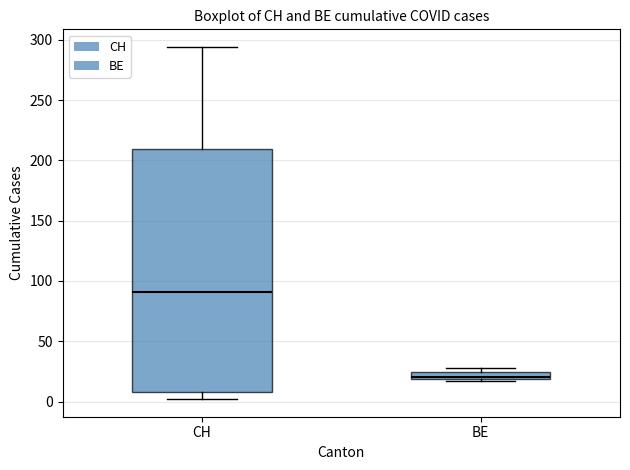

Comparing the boxes themselves (not the whiskers), which one is the tallest?

CH